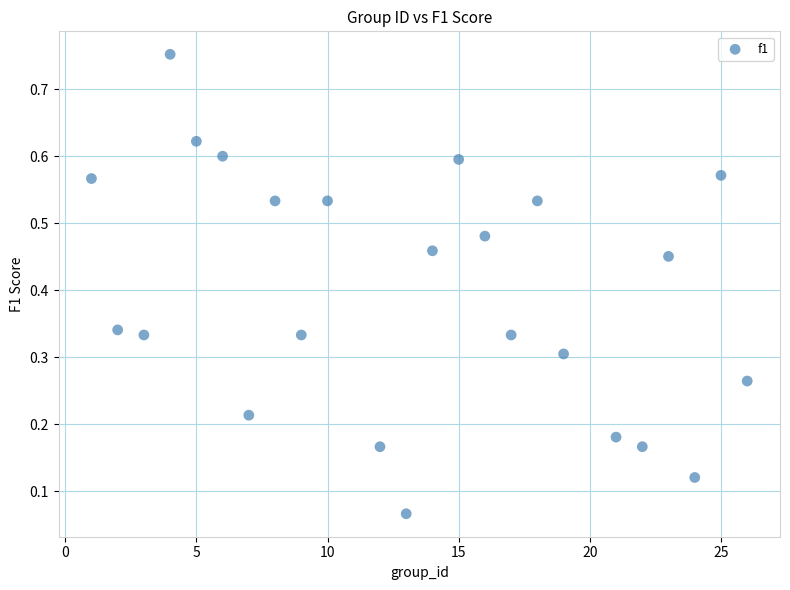

What is the range of Y values (max minus min)?

0.7